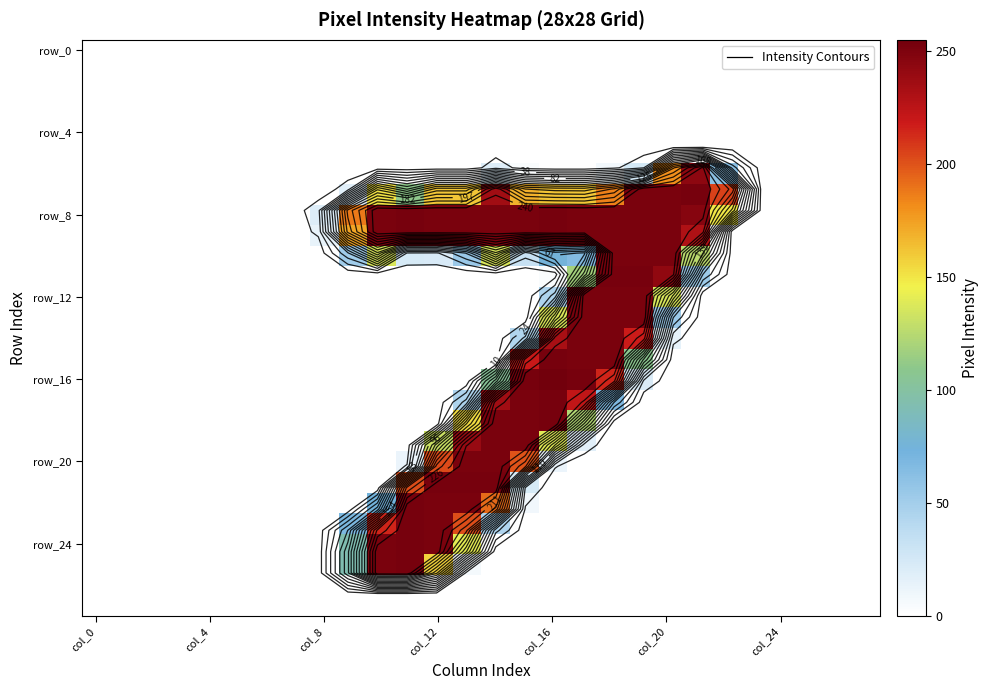

What is the sum of all row_20 values?

929